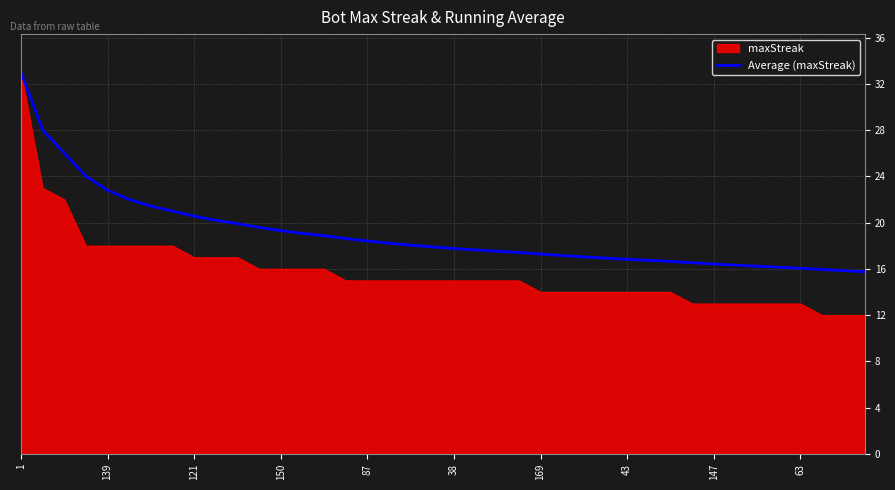

What is the maximum value for Average (maxStreak)?

33.0